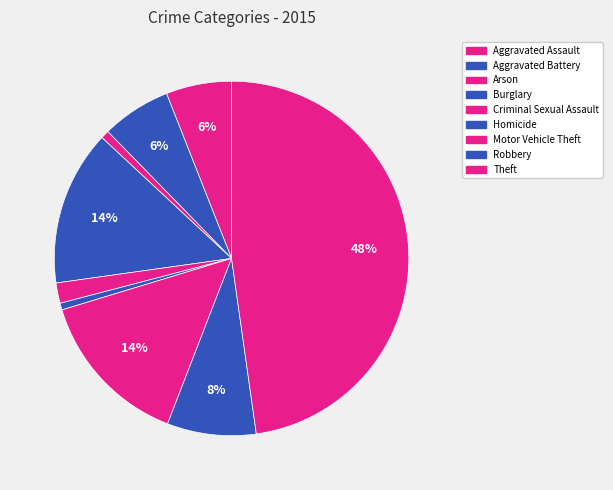

Which category has the smallest portion of the pie?

Homicide